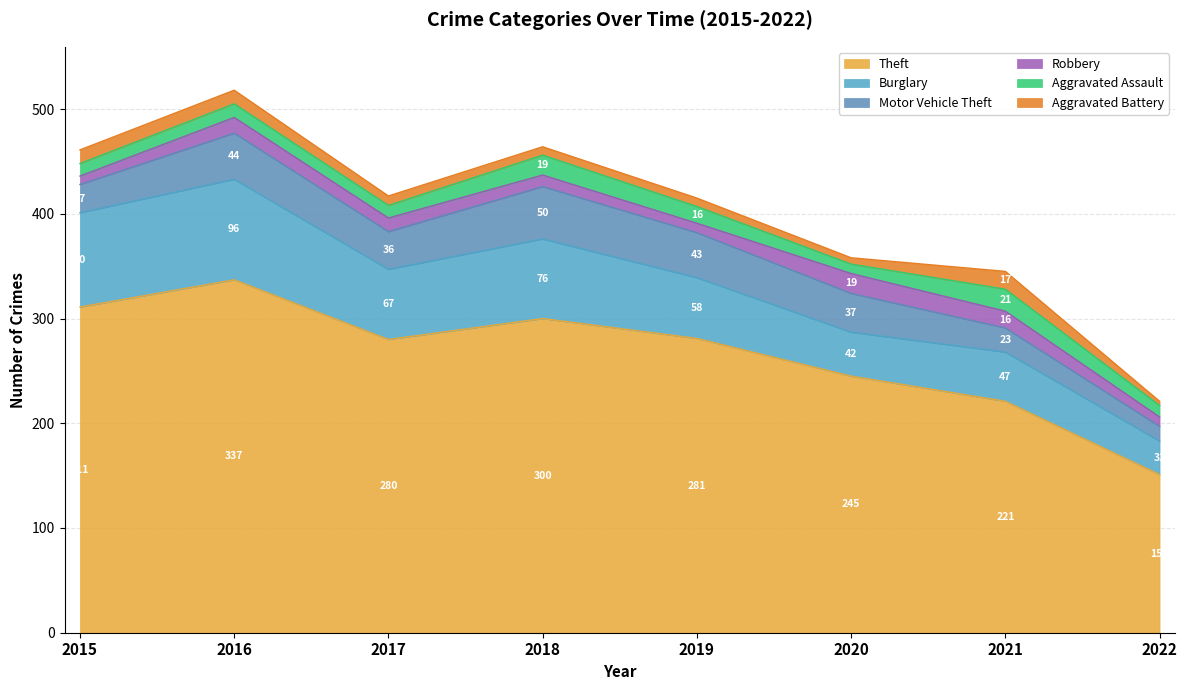

Reading left to right, extract all data points from this chart.

Theft: 311	337	280	300	281	245	221	151
Burglary: 90	96	67	76	58	42	47	32
Motor Vehicle Theft: 27	44	36	50	43	37	23	14
Robbery: 8	15	13	11	9	19	16	9
Aggravated Assault: 12	13	12	19	16	9	21	11
Aggravated Battery: 13	13	9	8	8	6	17	4